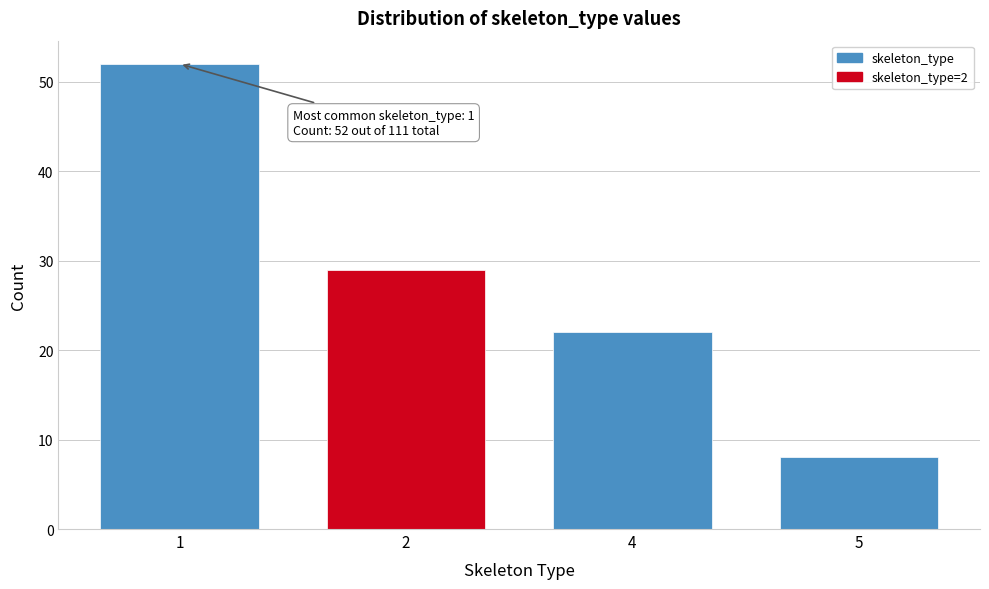

Reading right to left, list all the values displayed in this chart.

5=8	4=22	2=29	1=52